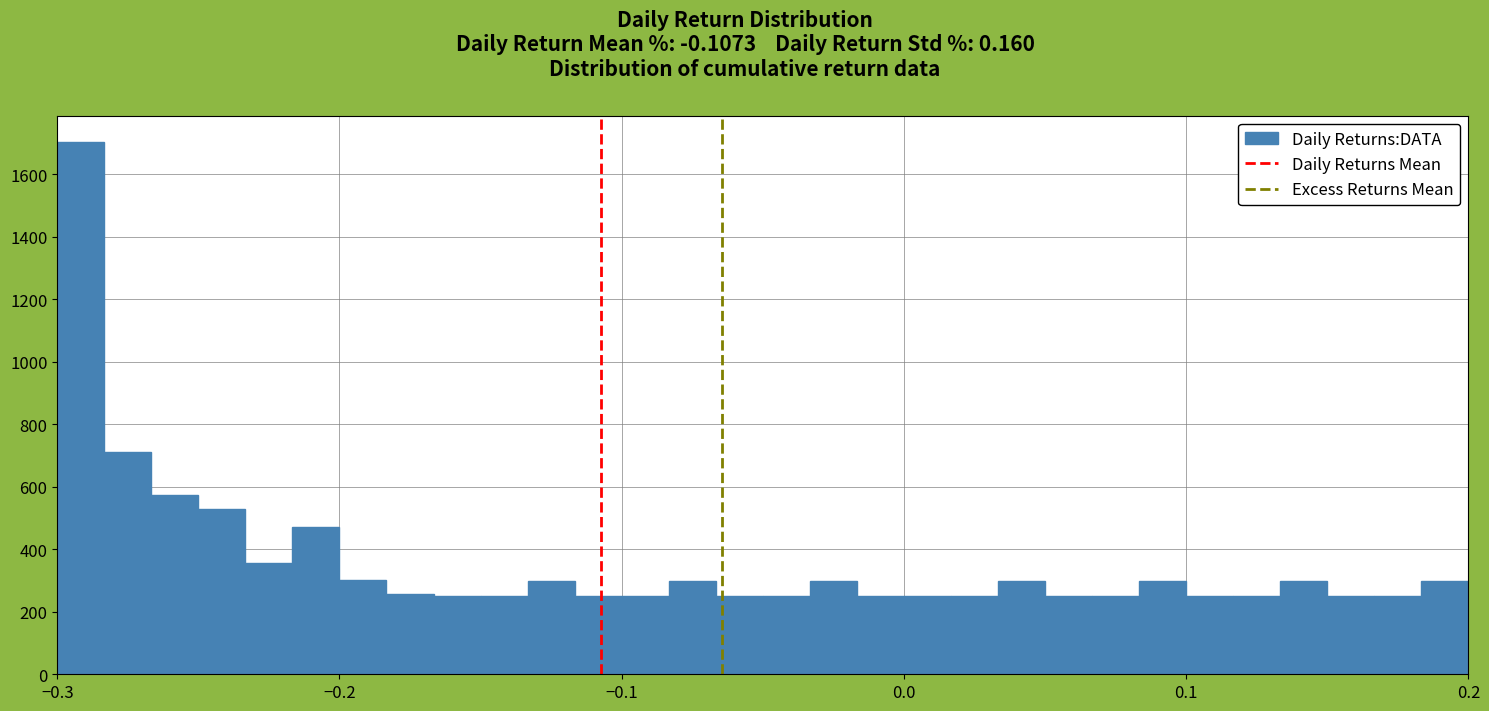

Around what value on the x-axis is the tallest bar? Give the approximate position of its centre, as read against the axis.

-0.29